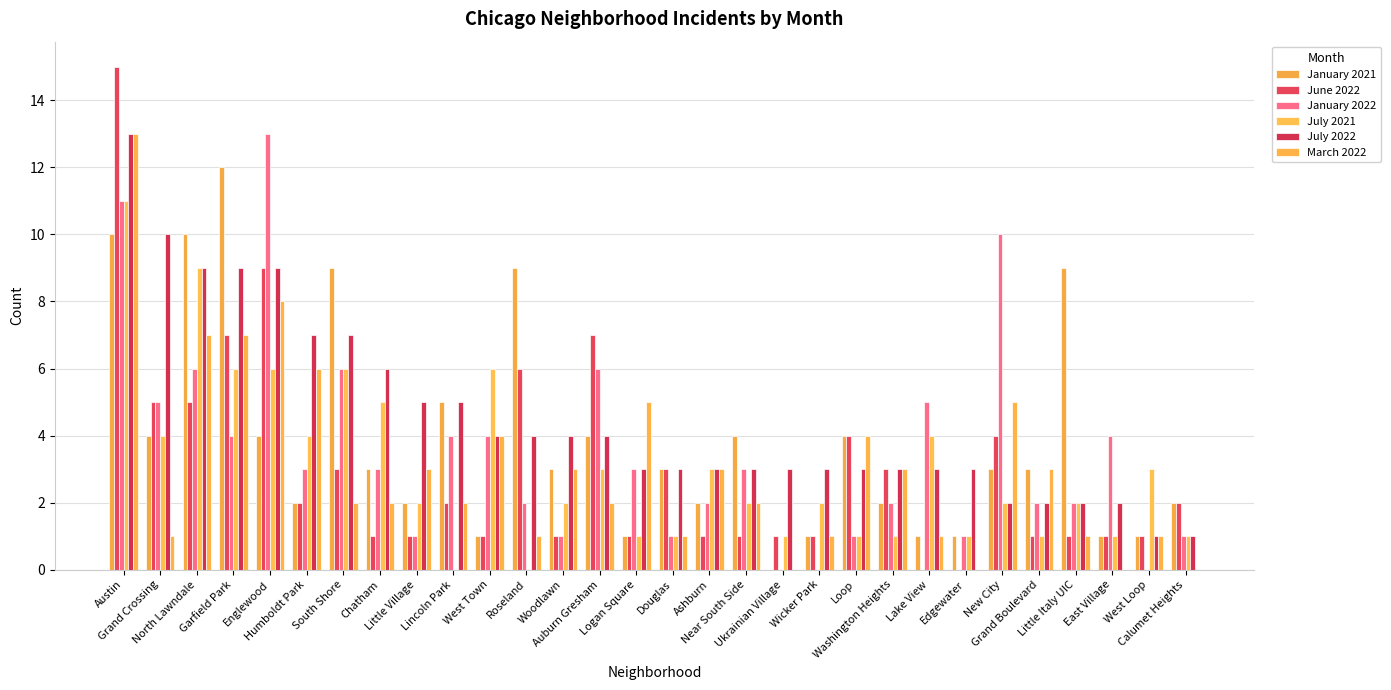

What is the label of the 25th bar from the left?

New City